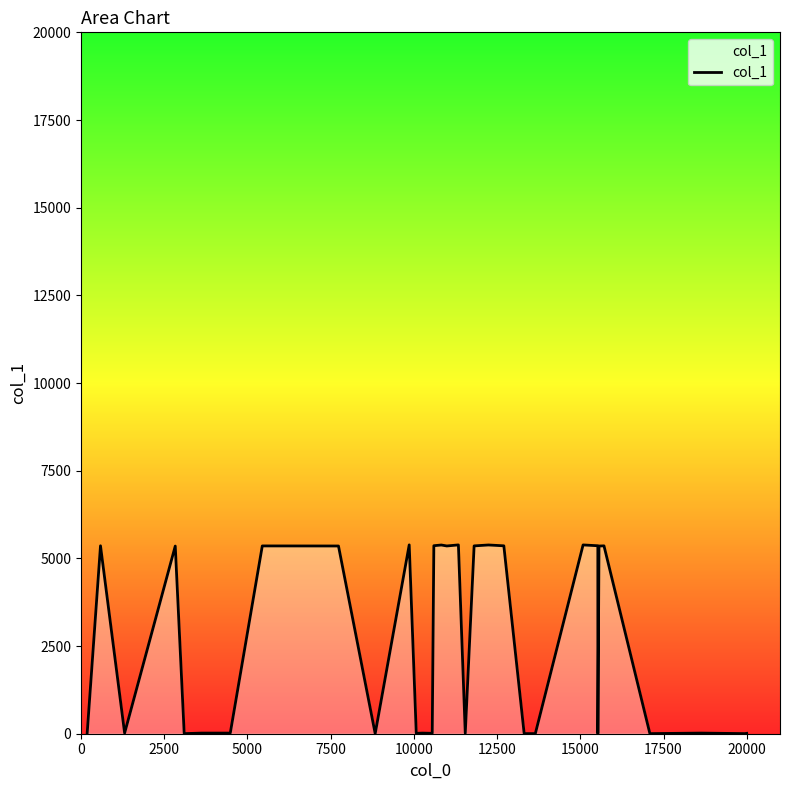

What is the maximum value shown in the chart?

5385